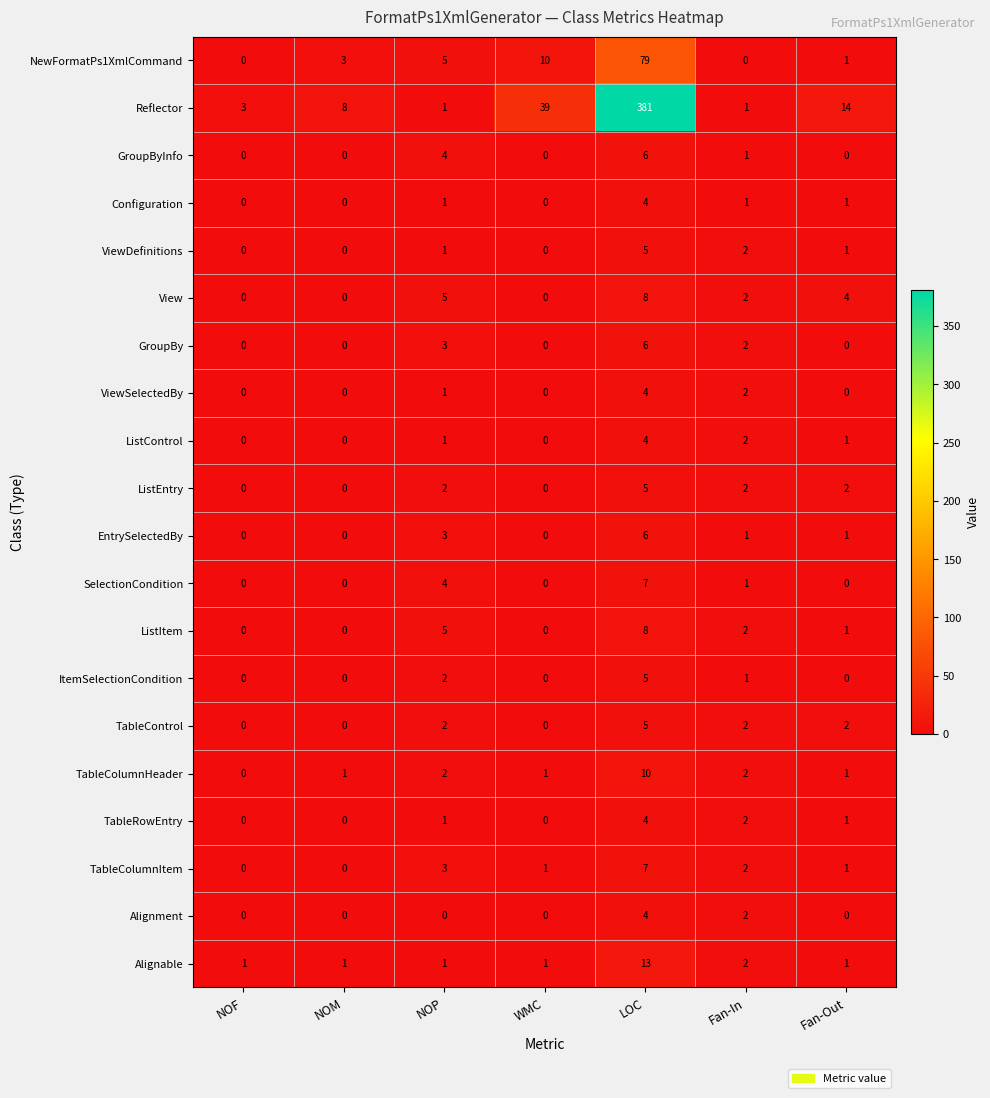

How many categories are shown in the chart?

7